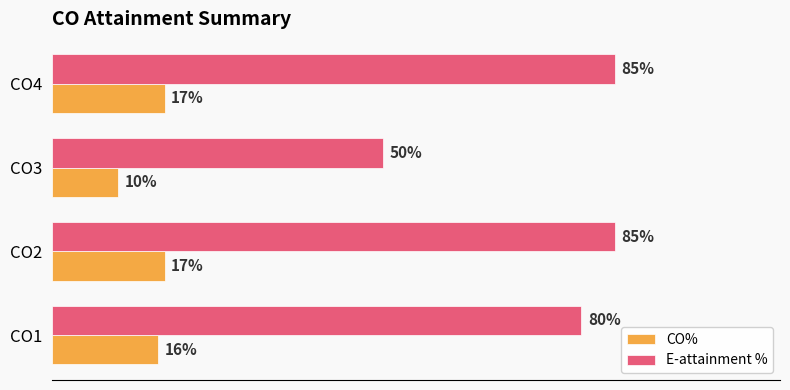

Which category has the lowest value in the E-attainment % series?

CO3